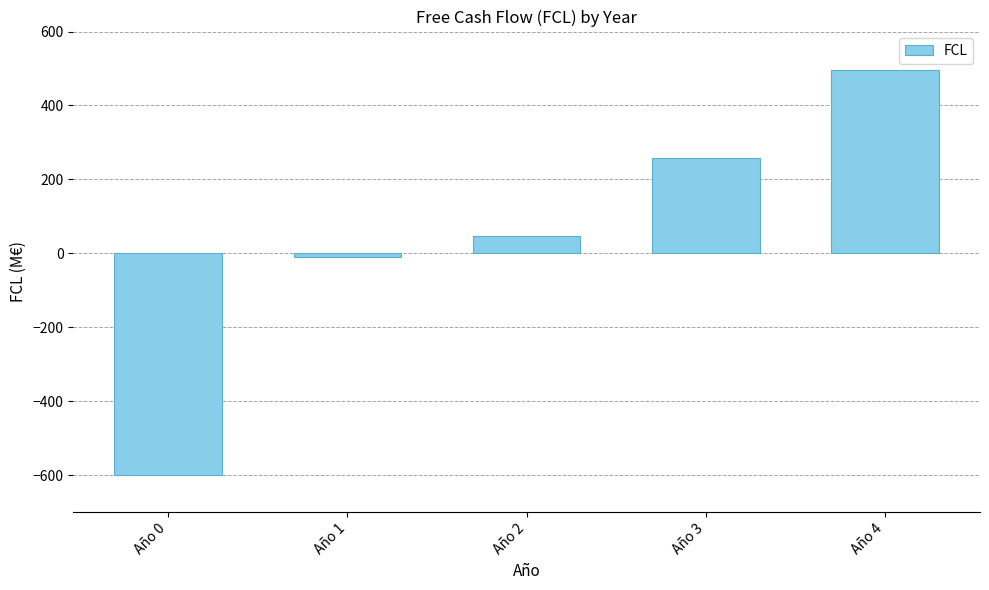

What is the difference between the values at Año 0 and Año 4?

1095.0